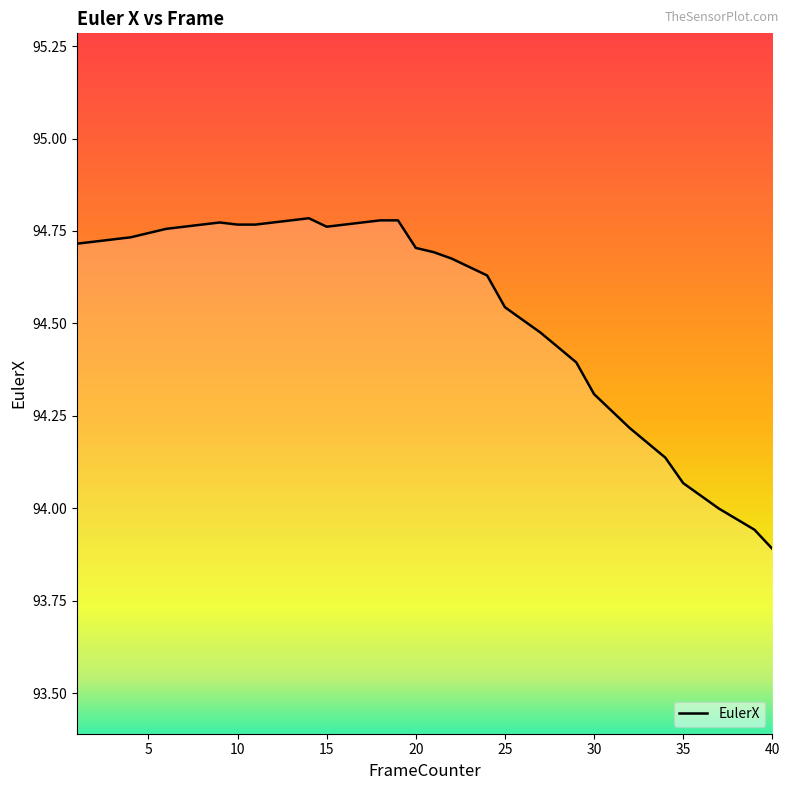

What is the difference between the maximum and minimum values?

0.9